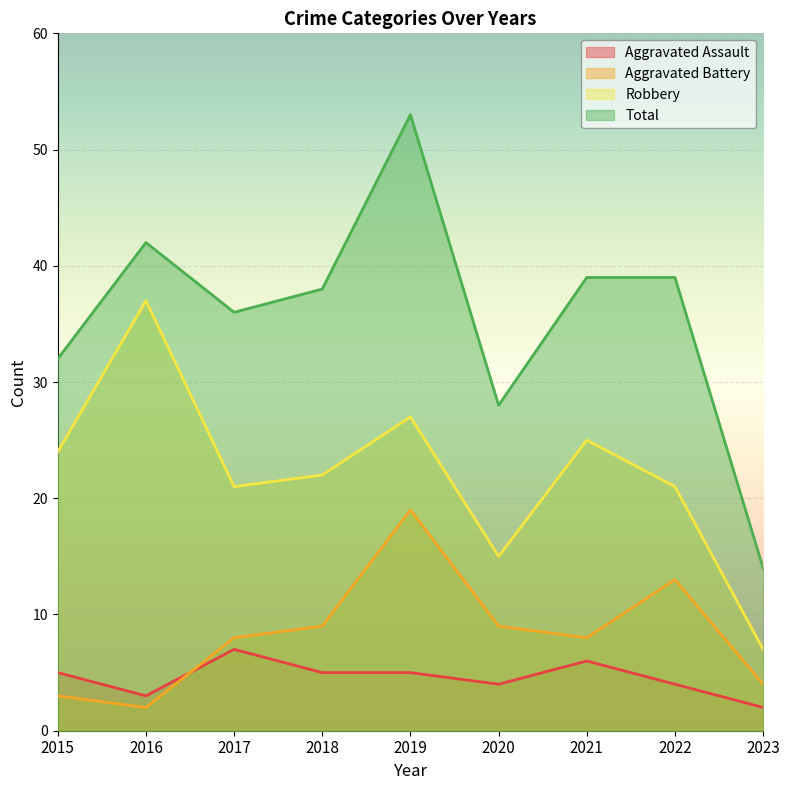

Reading left to right, extract all data points from this chart.

Aggravated Assault: 5	3	7	5	5	4	6	4	2
Aggravated Battery: 3	2	8	9	19	9	8	13	4
Robbery: 24	37	21	22	27	15	25	21	7
Total: 32	42	36	38	53	28	39	39	14